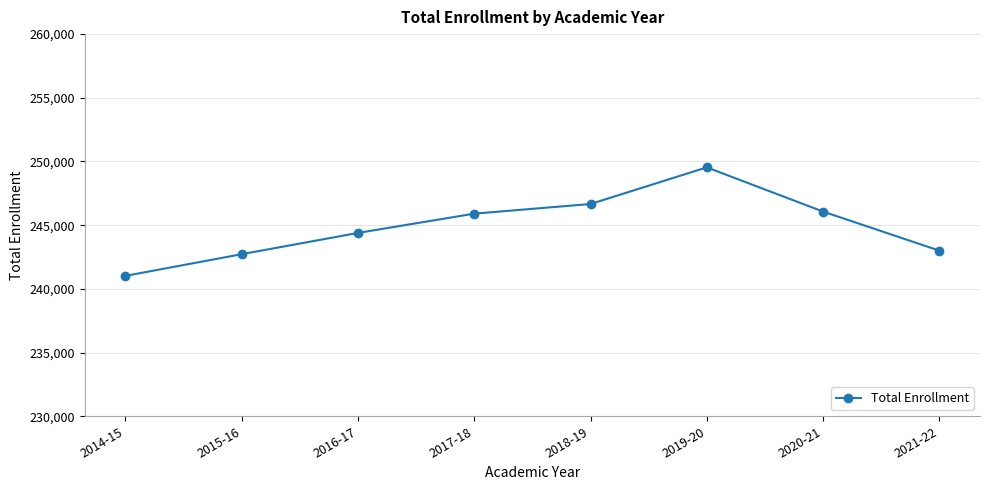

Where is the first local maximum?

2019-20